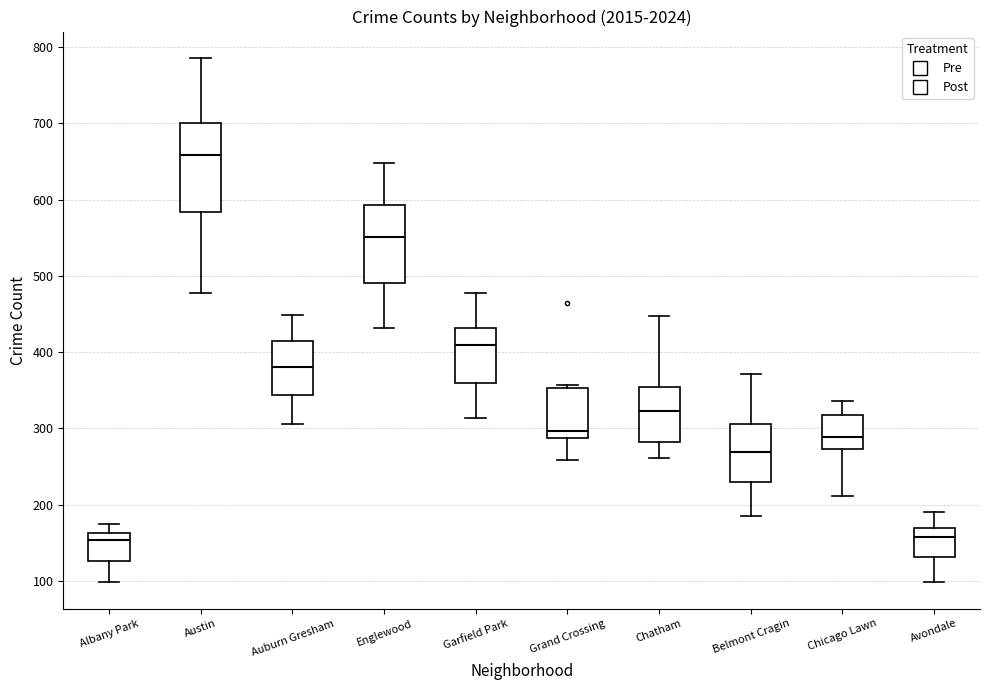

Where is the lower edge of the box for Albany Park on the y-axis? The values are not printed on the chart, so give them approximately, as read against the axis.

130